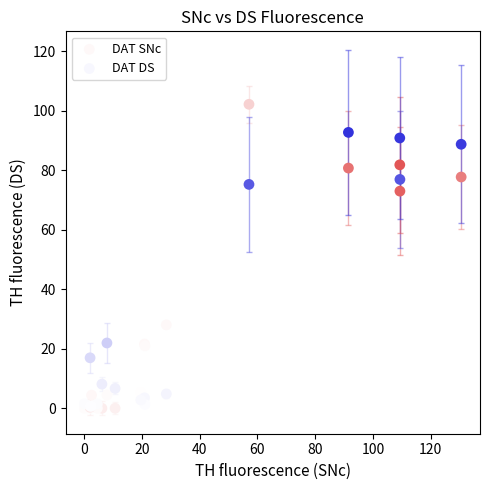

Which series has the widest spread of Y values?

DAT SNc